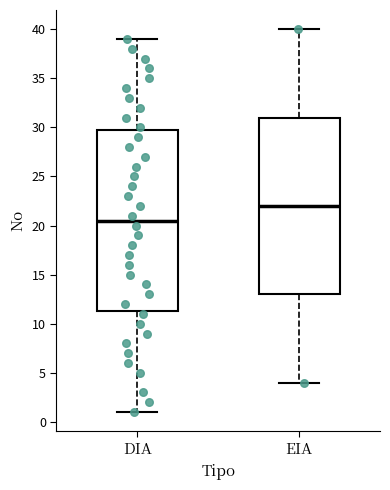

Which box's median line is the highest?

EIA